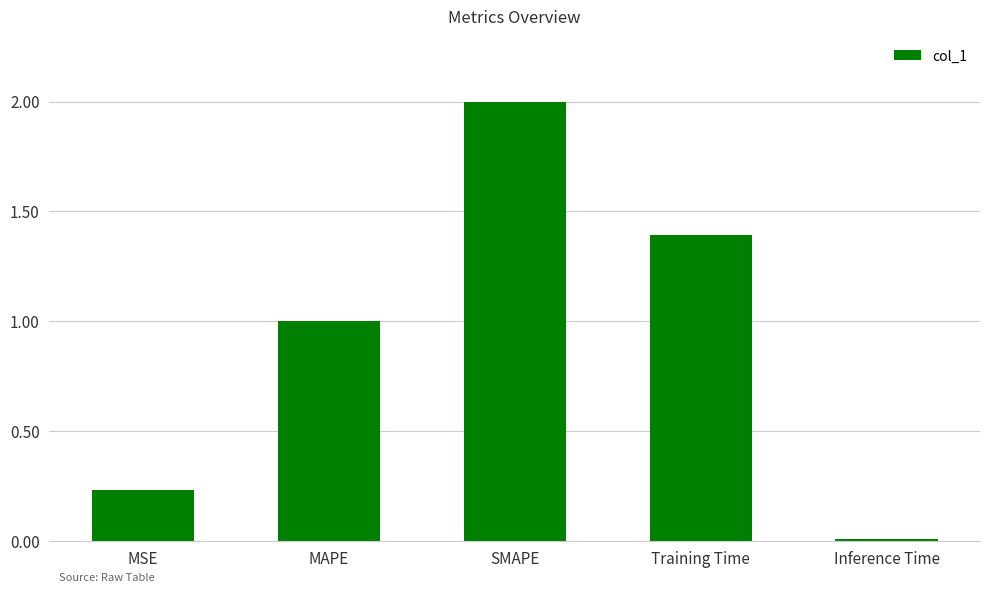

What position from the left is MAPE?

2